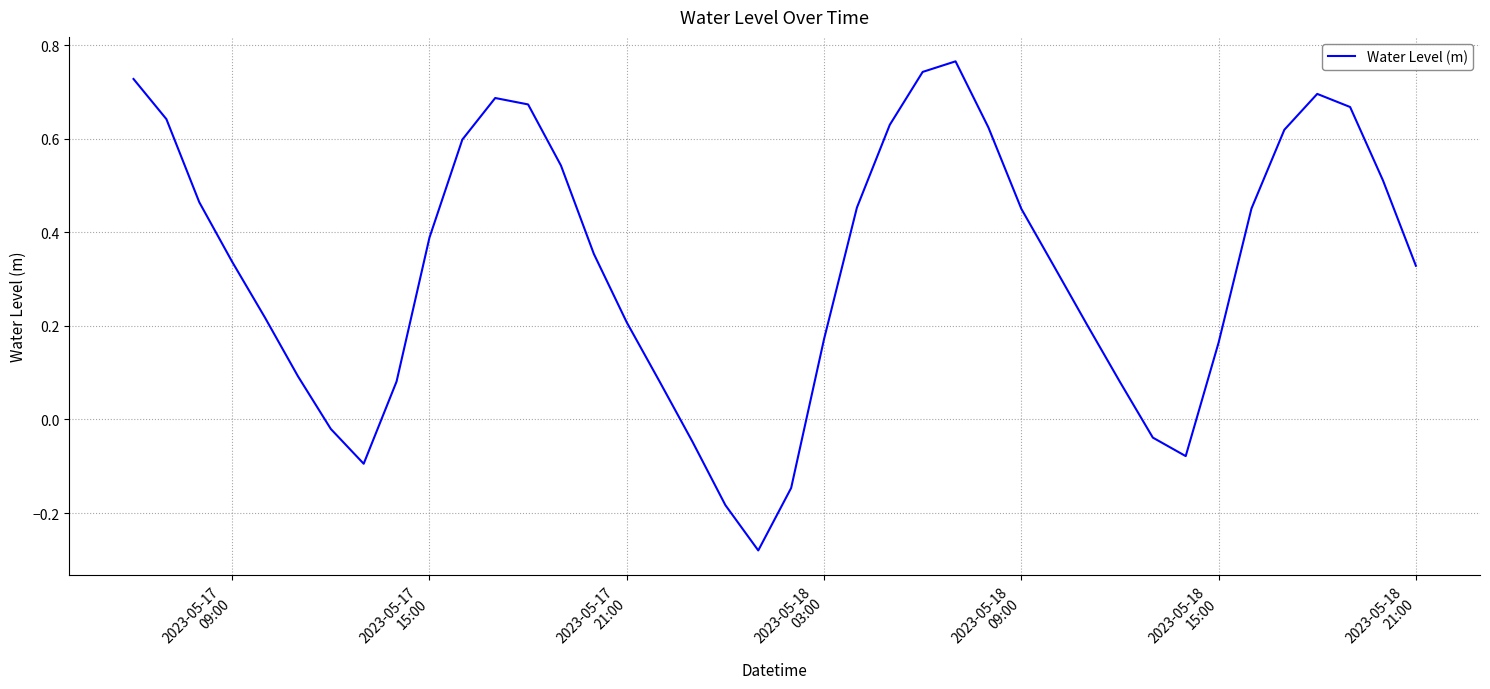

What is the difference between the maximum and minimum values?

1.0